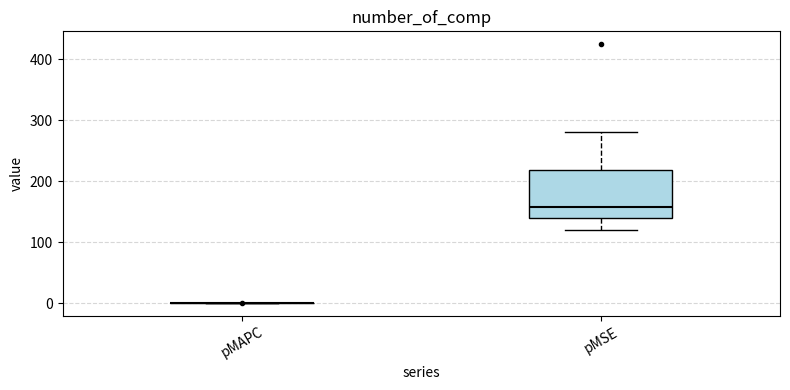

Reading left to right, transcribe this box plot: for each box, give where its median line is, the range the box spans, and where its two whiskers end, as read against the y-axis. The values are not printed on the chart, so give them approximately, as read against the axis.

pMAPC: box collapsed to a line at 0, whiskers 0 to 0
pMSE: median 160, box 140 to 220, whiskers 120 to 280